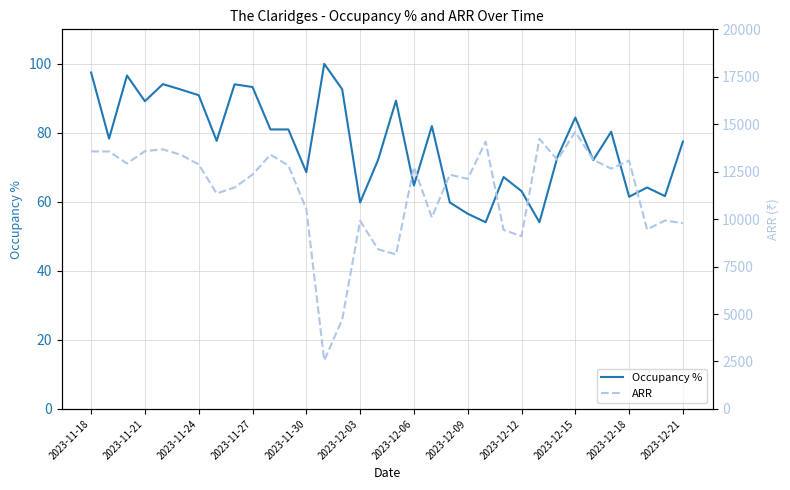

What is the highest value of the Occupancy % series?

100.0